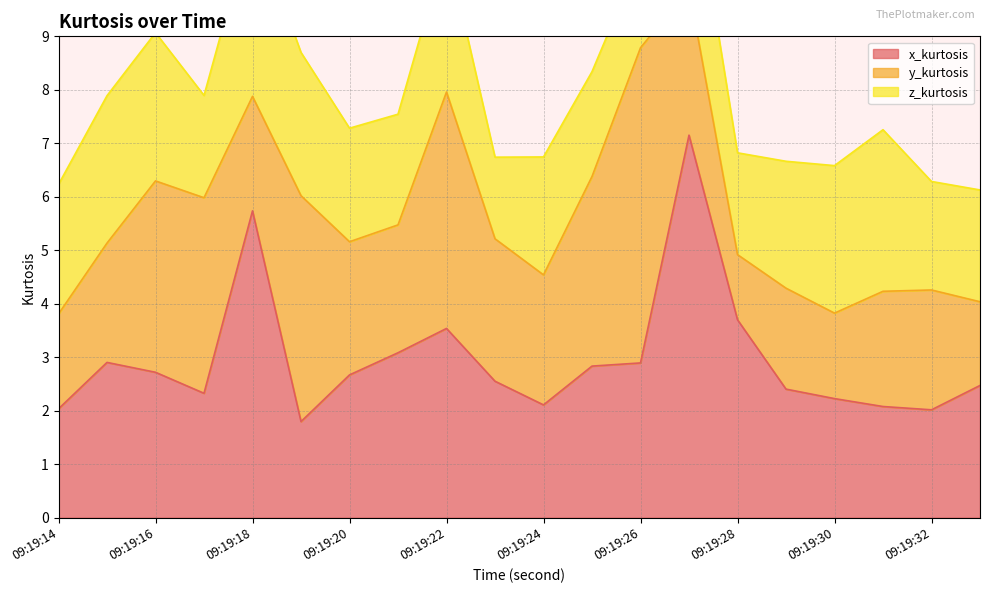

What is the total value across all series at 09:19:27?

12.5